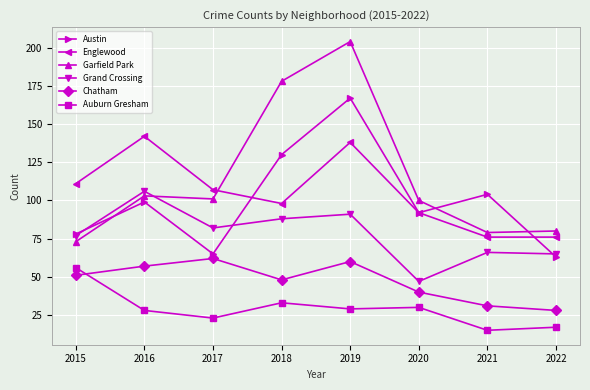

At which category is the sum across all series the highest?

2019